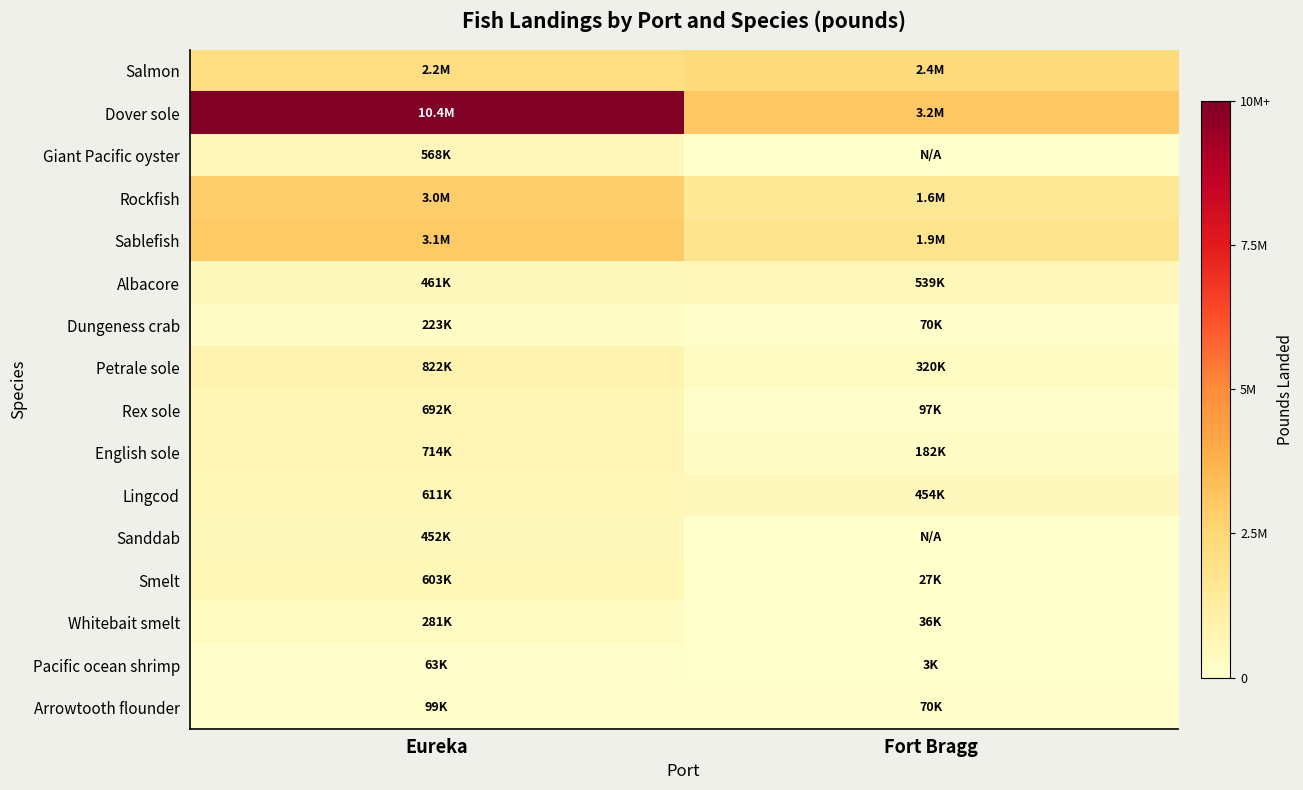

Which label corresponds to the smallest value in the chart?

Fort Bragg